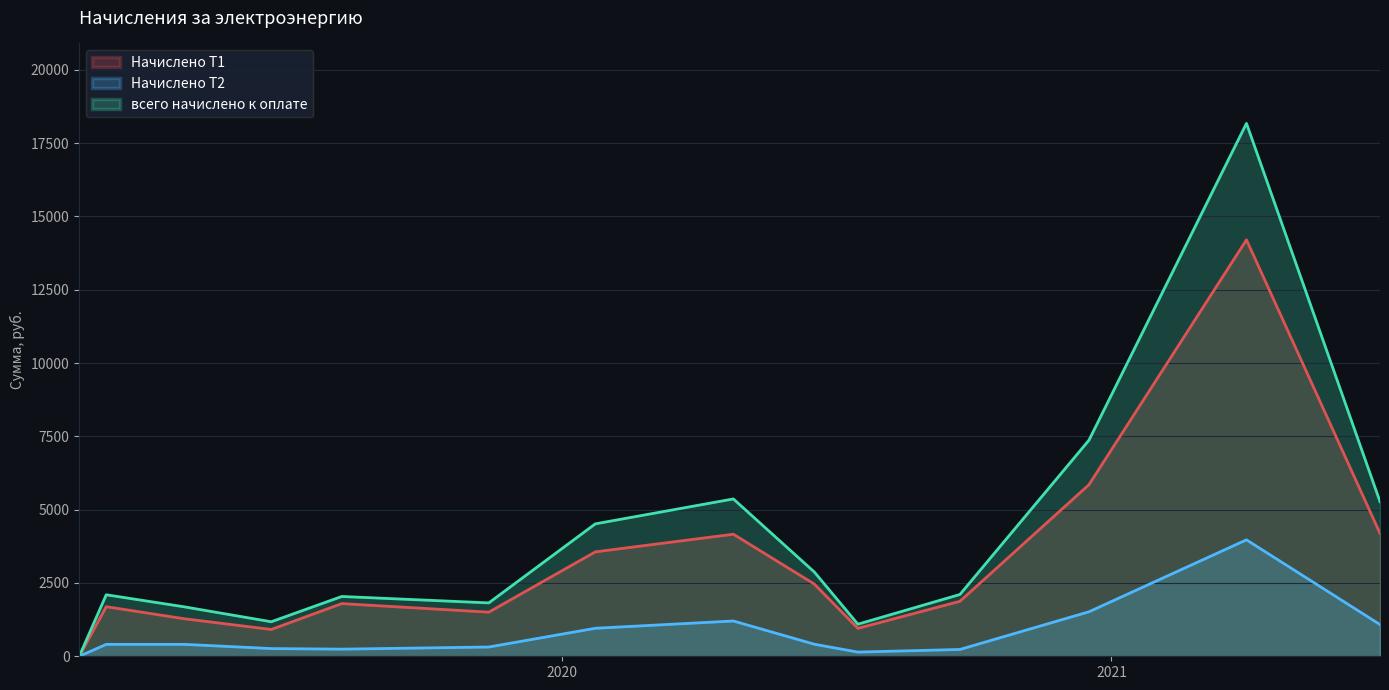

Which series has the widest spread of values?

всего начислено к оплате